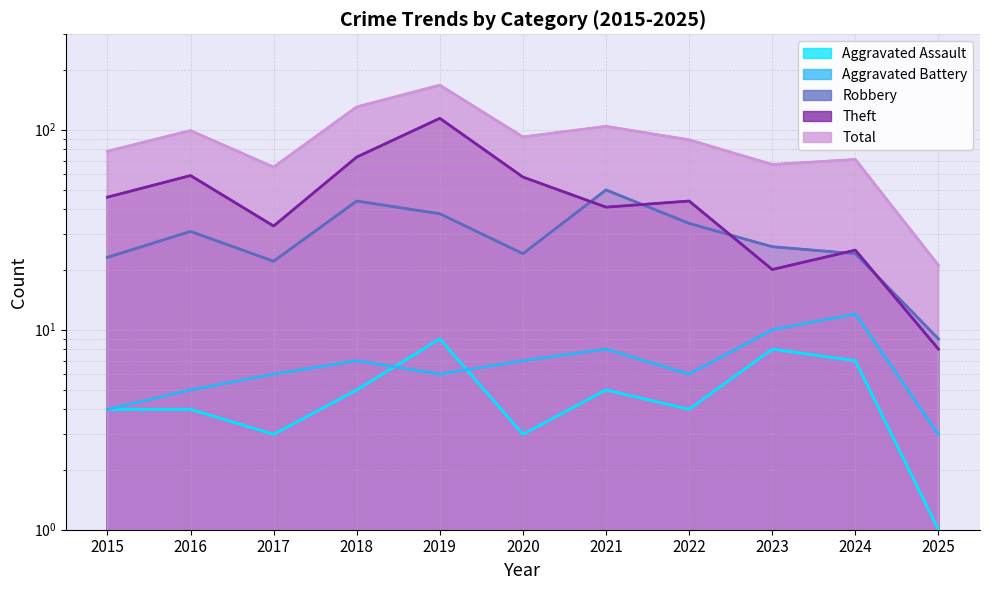

How many data points in Theft are less than 44?

5